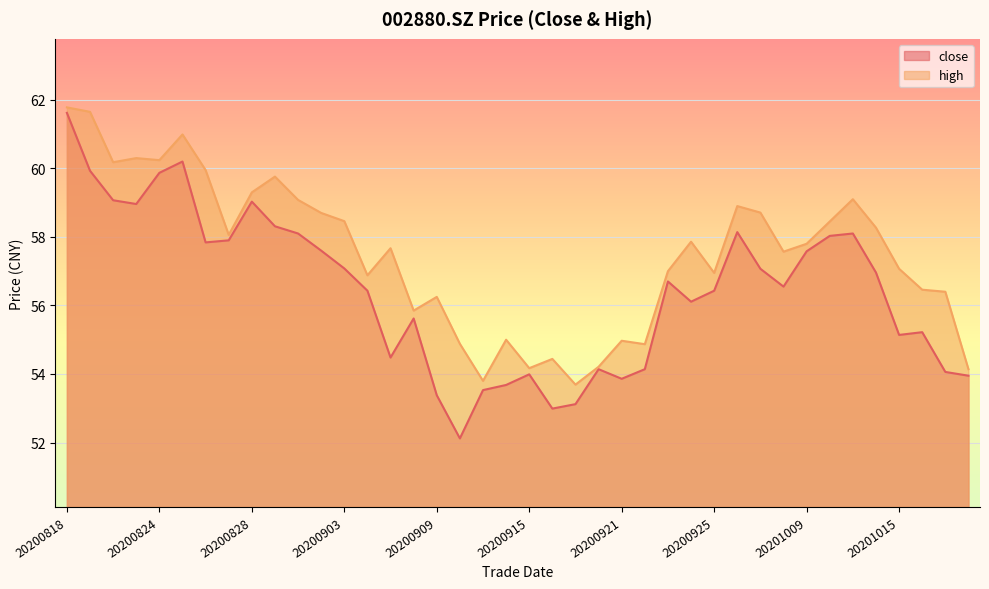

What is the approximate value of close at 20200916?

53.0